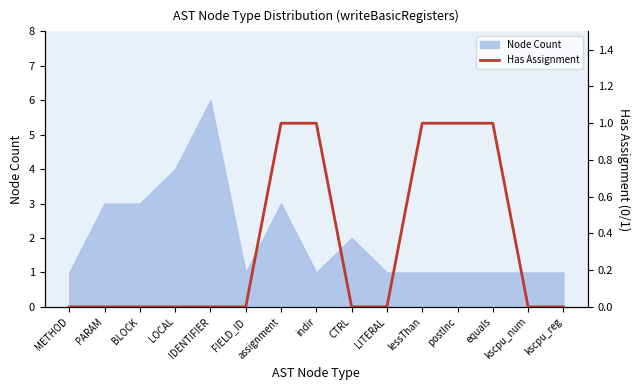

What is the difference between the maximum and minimum values?

1